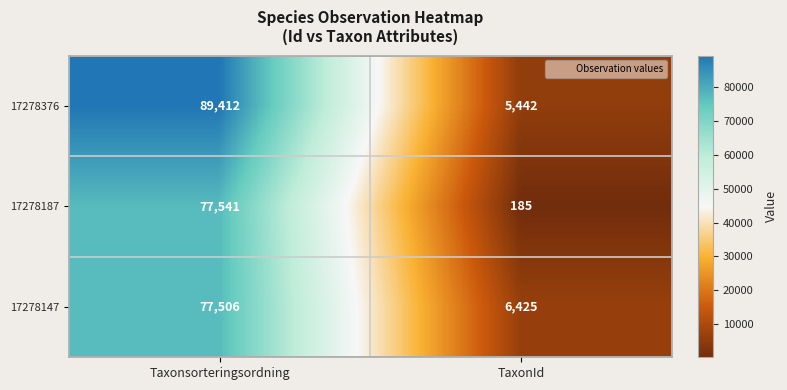

Which series has the largest total across all categories?

17278376